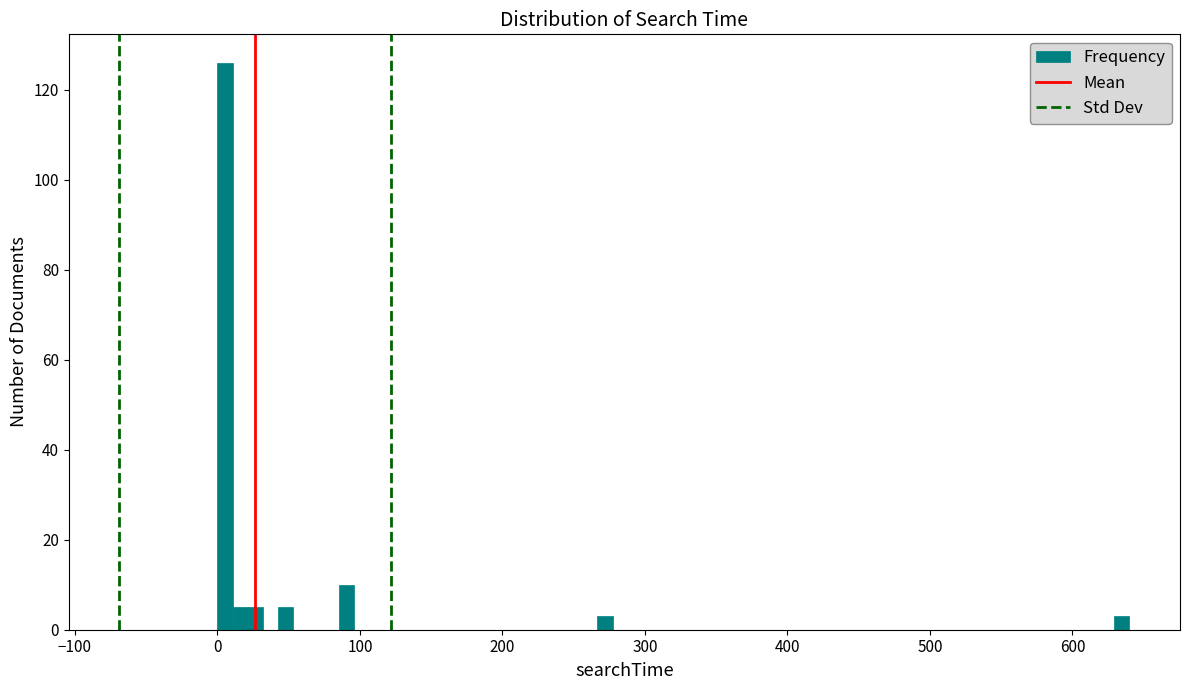

Around what value on the x-axis is the tallest bar? Give the approximate position of its centre, as read against the axis.

10